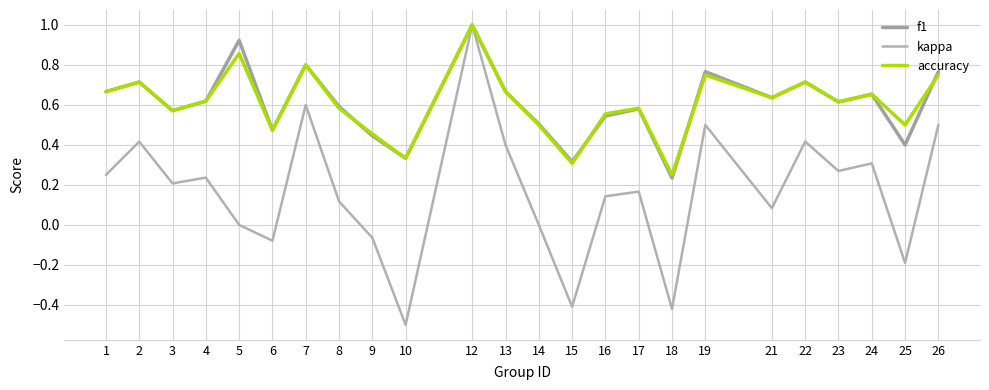

True or false: accuracy and kappa cross at least once.

False